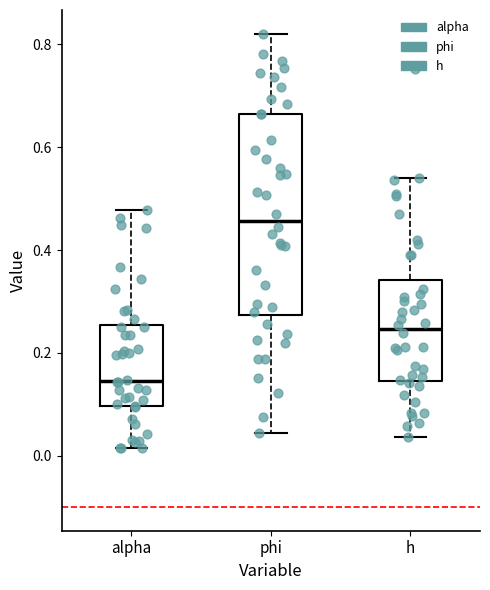

Reading left to right, transcribe this box plot: for each box, give where its median line is, the range the box spans, and where its two whiskers end, as read against the y-axis. The values are not printed on the chart, so give them approximately, as read against the axis.

alpha: median 0.14, box 0.10 to 0.26, whiskers 0.02 to 0.48
phi: median 0.46, box 0.28 to 0.66, whiskers 0.04 to 0.82
h: median 0.24, box 0.14 to 0.34, whiskers 0.04 to 0.54